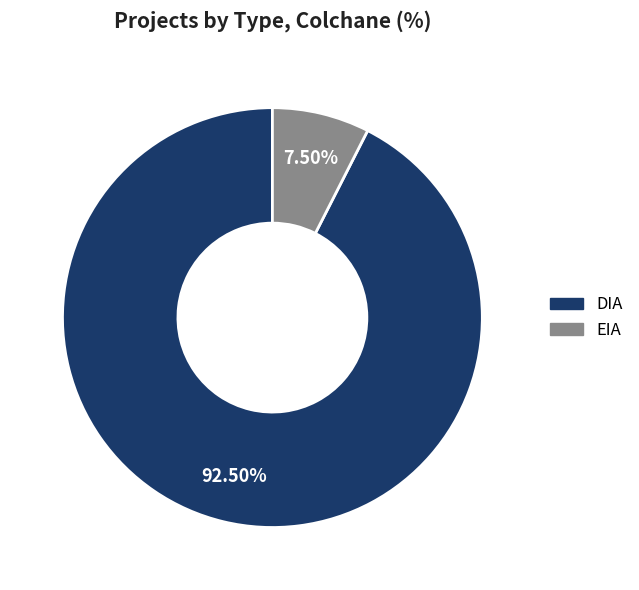

Does DIA represent more than half of the total?

Yes